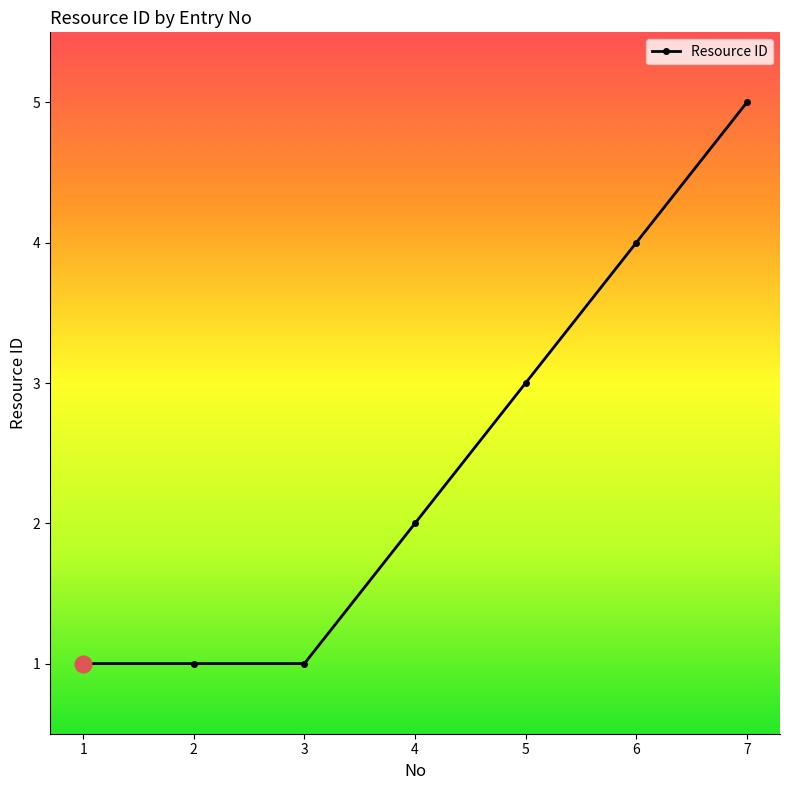

True or false: there are more than 1 points higher than both neighbors.

False